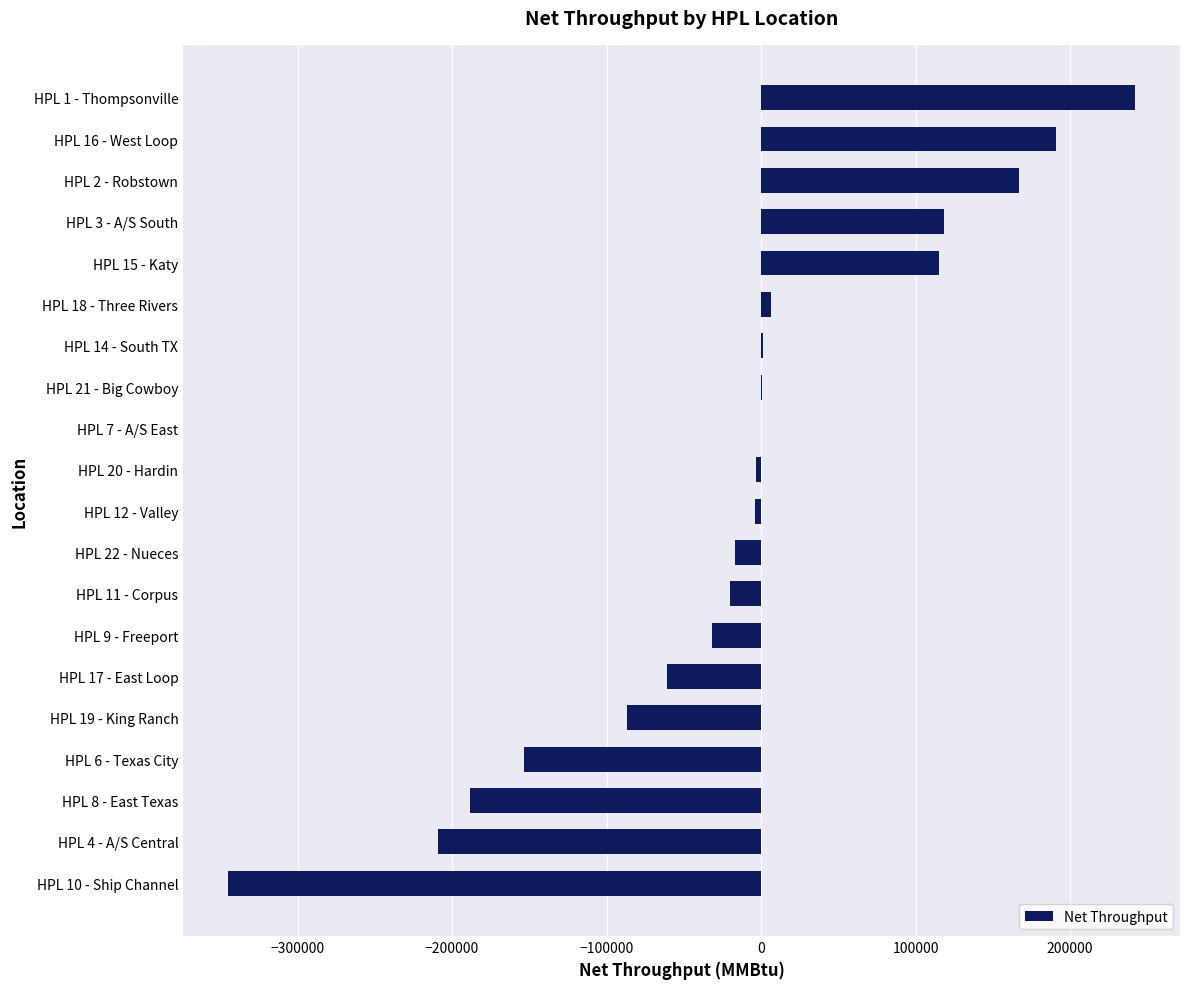

How many data points does each series have?

20